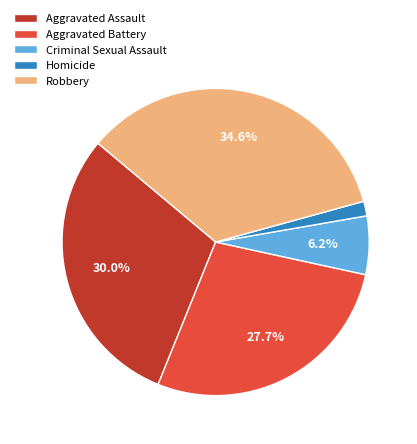

To the nearest percent, what is the difference between the Robbery and Criminal Sexual Assault slice percentages?

28%